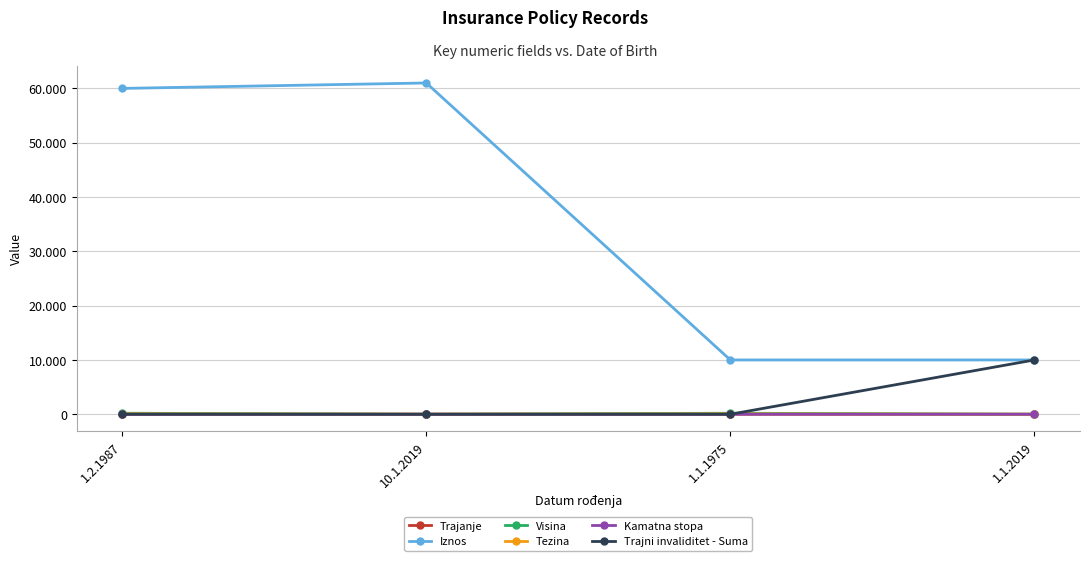

What are all the series names shown in the legend?

Trajanje, Iznos, Visina, Tezina, Kamatna stopa, Trajni invaliditet - Suma